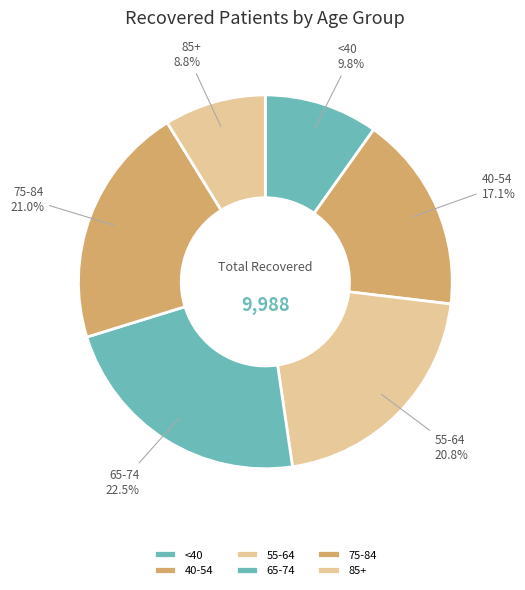

Does 40-54 account for over 50% of the chart?

No